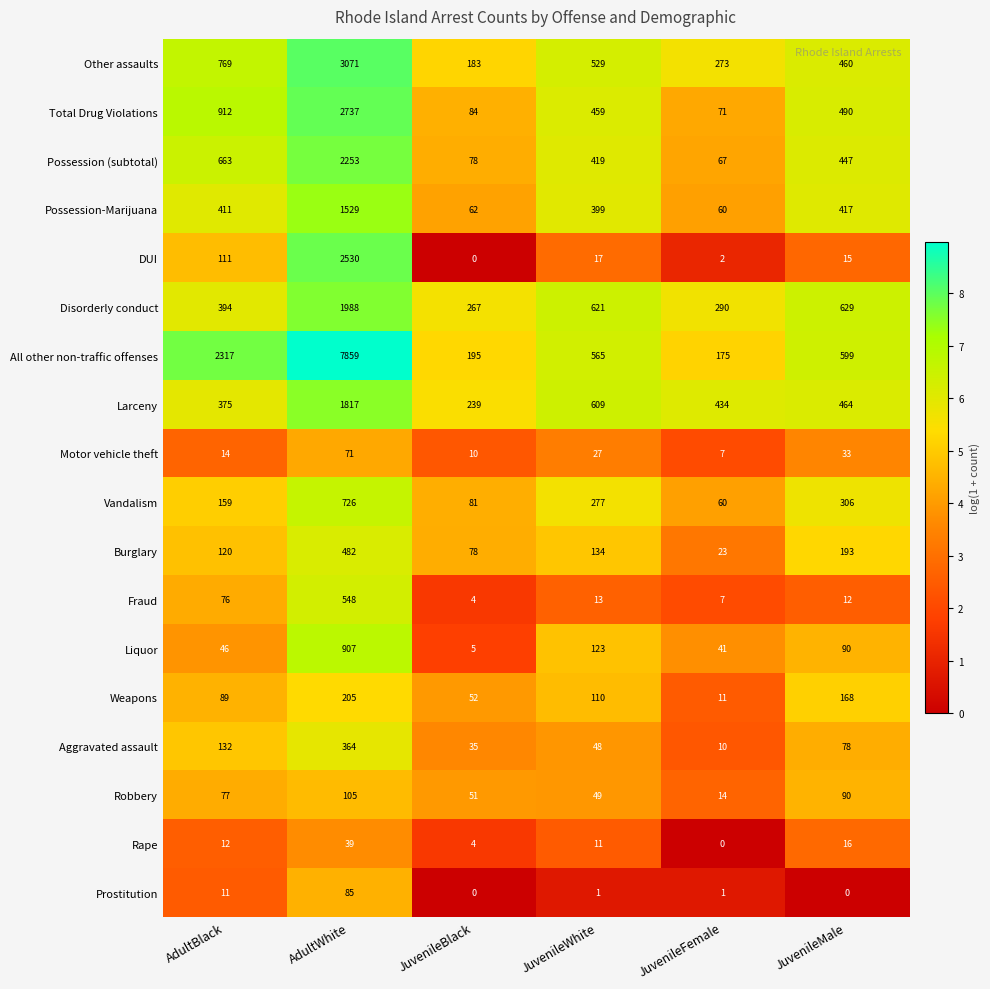

What is the average value of the DUI series?

446